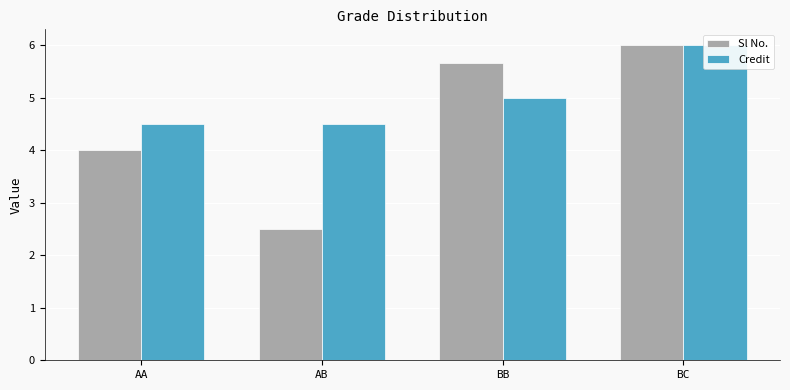

What is the total value across all series at AA?

8.5